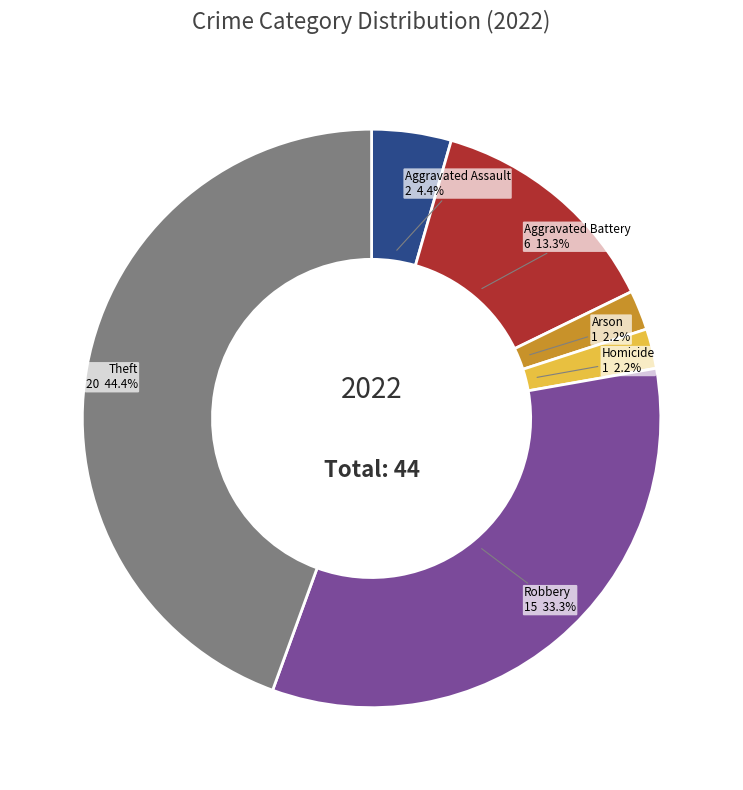

Is there a majority slice in this chart?

No